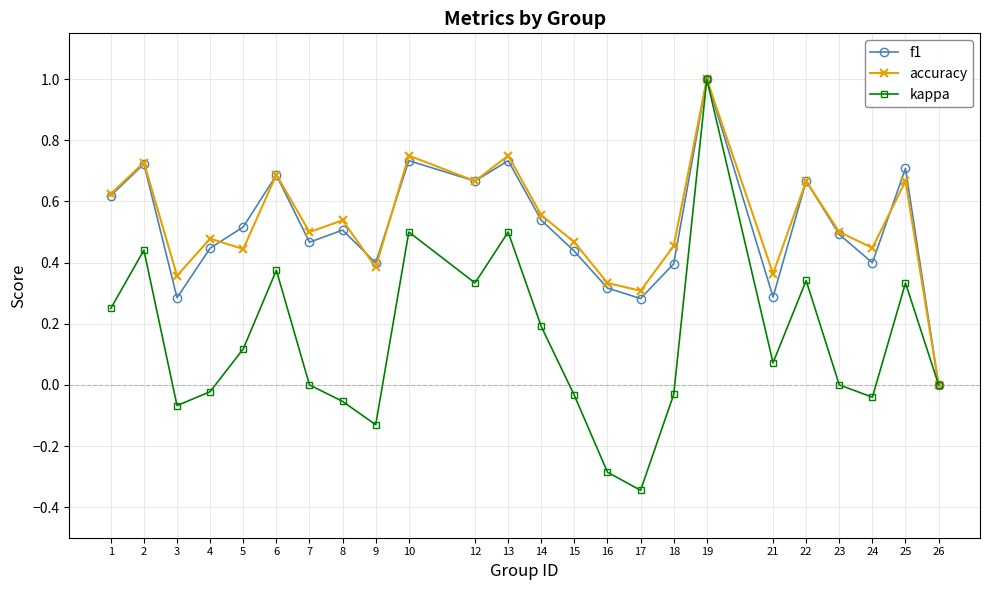

What are all the series names shown in the legend?

f1, accuracy, kappa